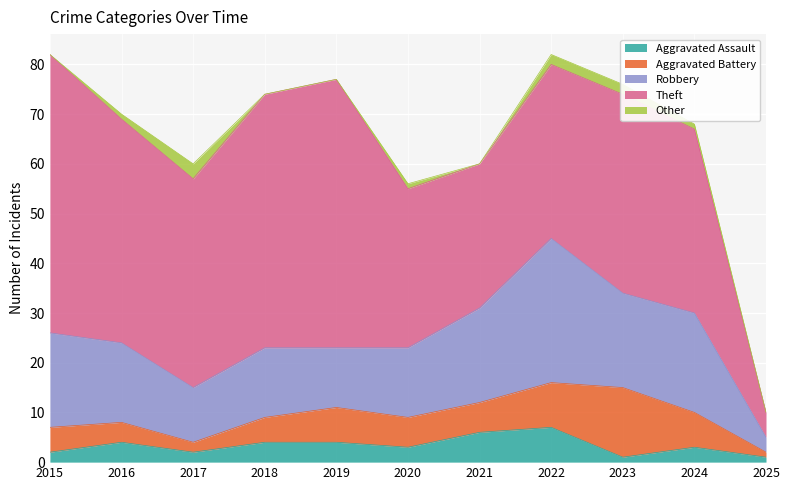

True or false: Aggravated Assault and Robbery cross at least once.

False